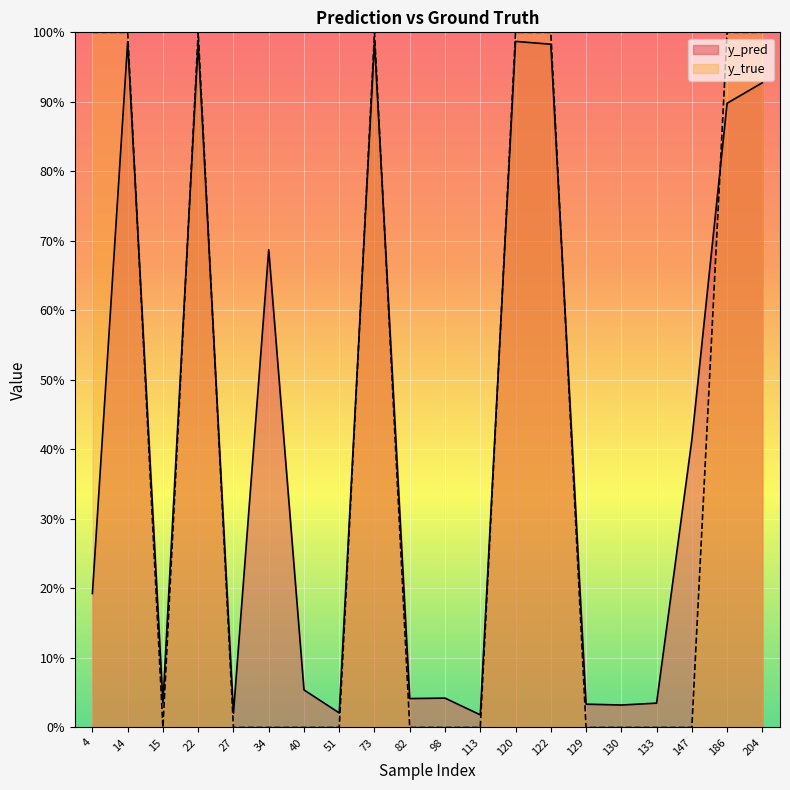

Reading left to right, transcribe all the data shown in this chart.

y_pred: 4=0.2	14=1.0	15=0.0	22=1.0	27=0.0	34=0.7	40=0.1	51=0.0	73=1.0	82=0.0	98=0.0	113=0.0	120=1.0	122=1.0	129=0.0	130=0.0	133=0.0	147=0.4	186=0.9	204=0.9
y_true: 4=1.0	14=1.0	15=0.0	22=1.0	27=0.0	34=0.0	40=0.0	51=0.0	73=1.0	82=0.0	98=0.0	113=0.0	120=1.0	122=1.0	129=0.0	130=0.0	133=0.0	147=0.0	186=1.0	204=1.0